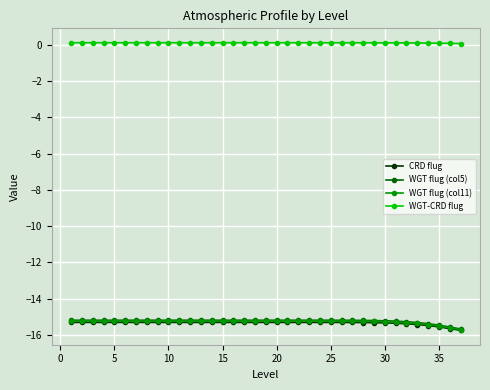

What is the value of the WGT flug (col11) point at the 10th from the left?

-15.2